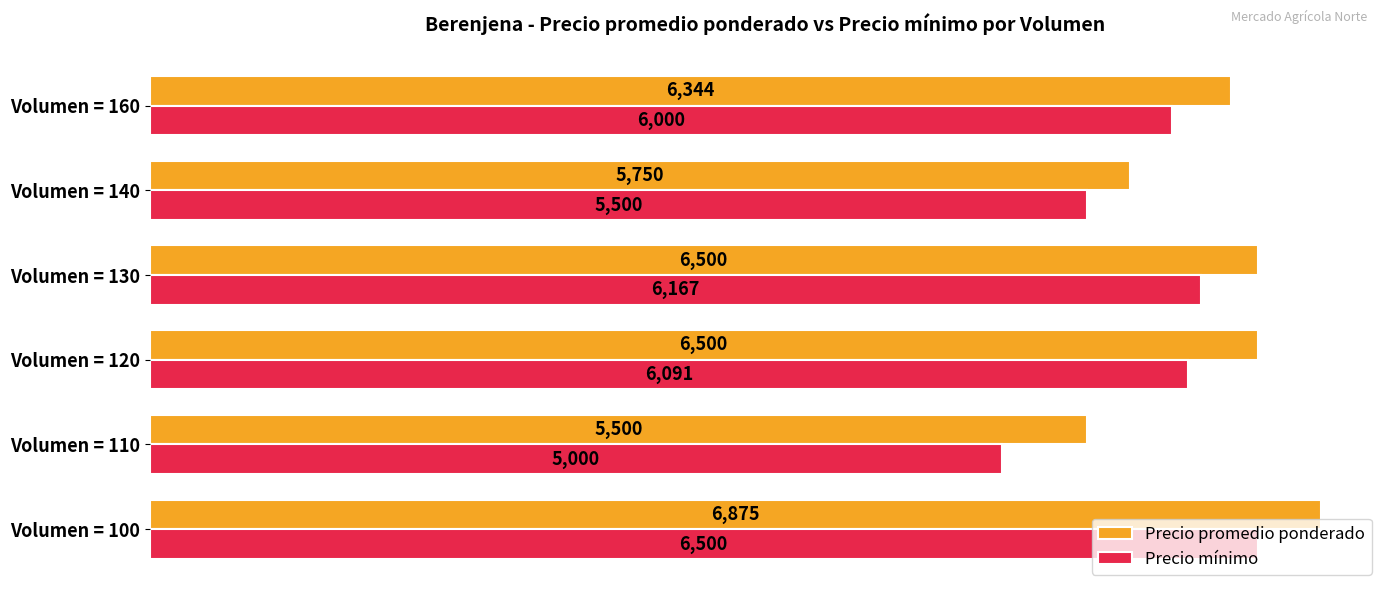

At Volumen = 110, list the series in order from smallest to largest.

Precio mínimo, Precio promedio ponderado